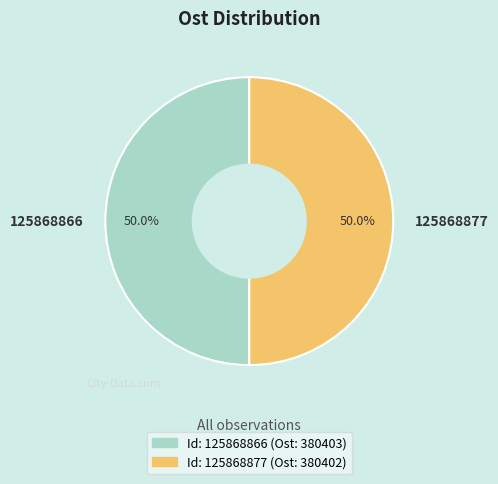

To the nearest percent, what is the combined percentage of 125868866 and 125868877?

100%